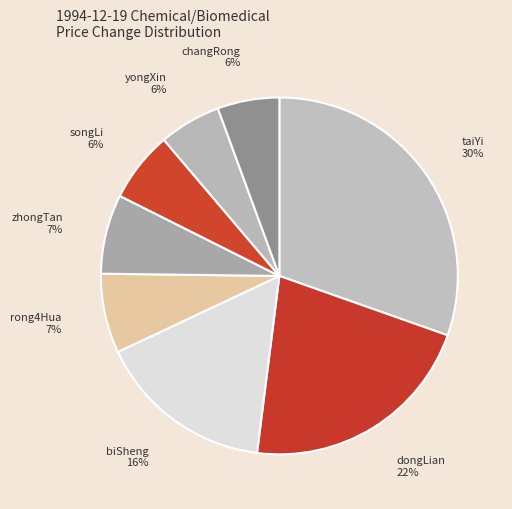

To the nearest percent, what percentage of the pie is songLi 6%?

6%